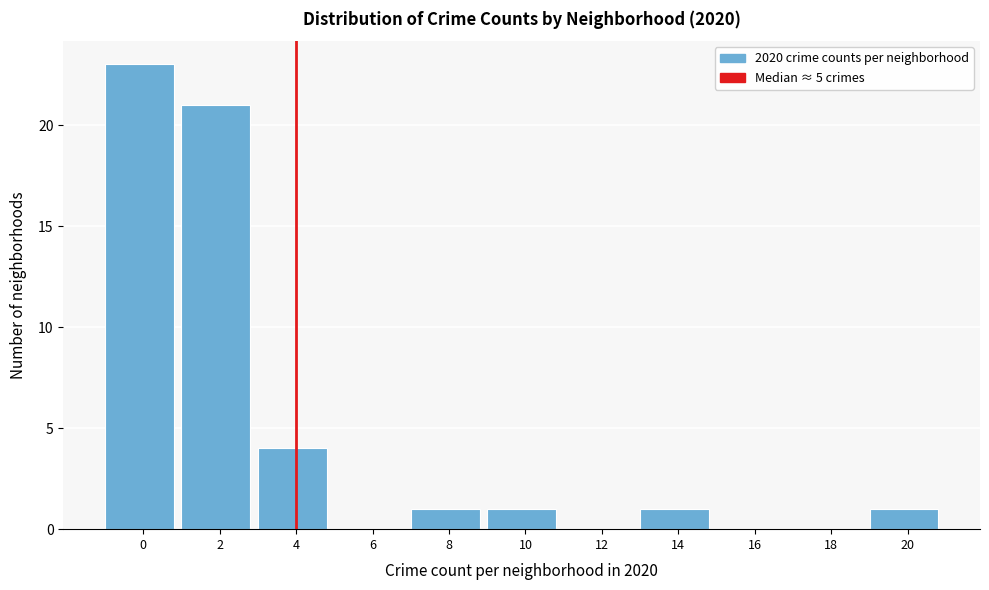

Reading left to right, extract all data points from this chart.

0=23	2=21	4=4	6=0	8=1	10=1	12=0	14=1	16=0	18=0	20=1